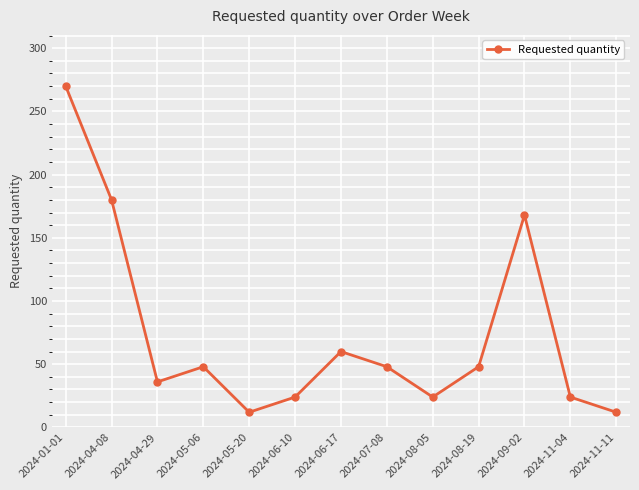

How many data points does each series have?

13